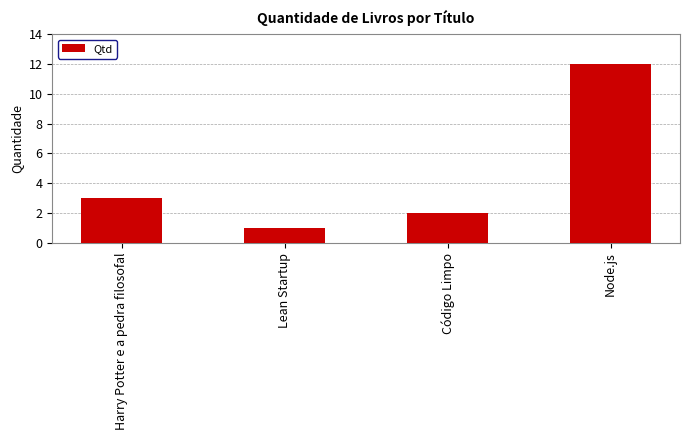

How many values are below 3?

2